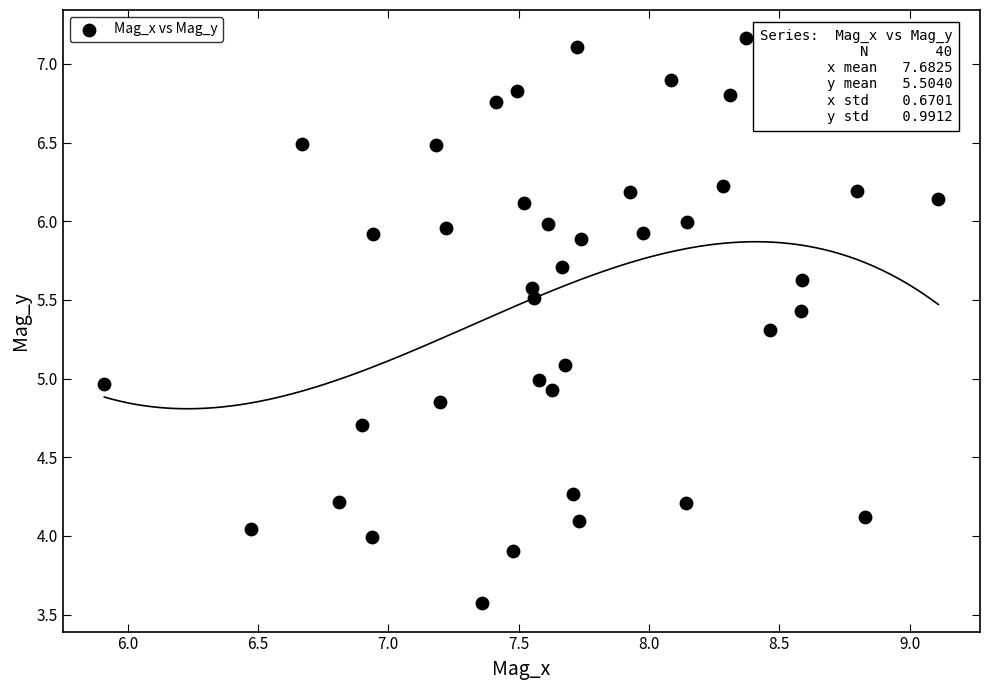

What is the range of Y values (max minus min)?

3.6